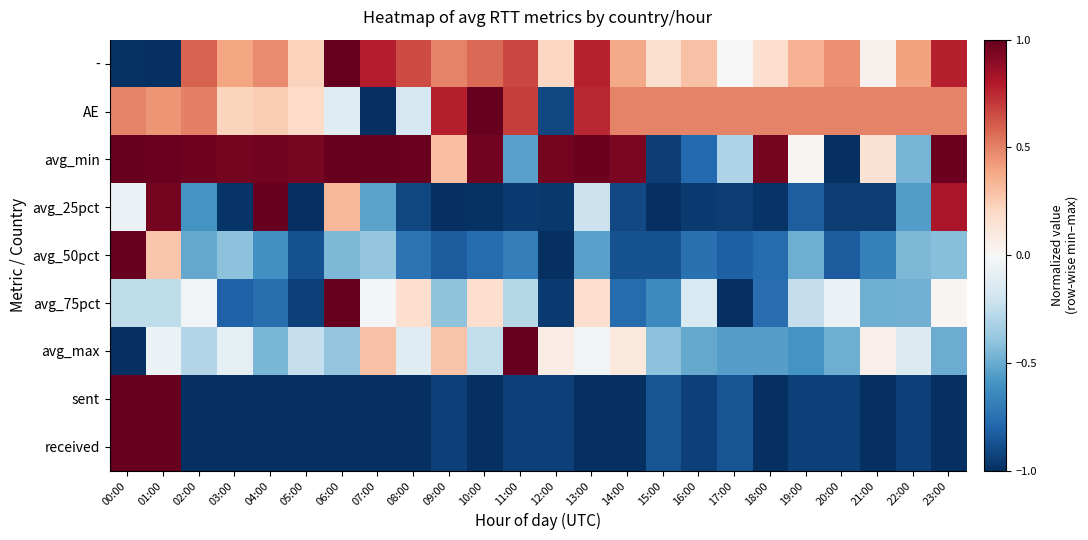

What is the maximum value shown in the chart?

1.0